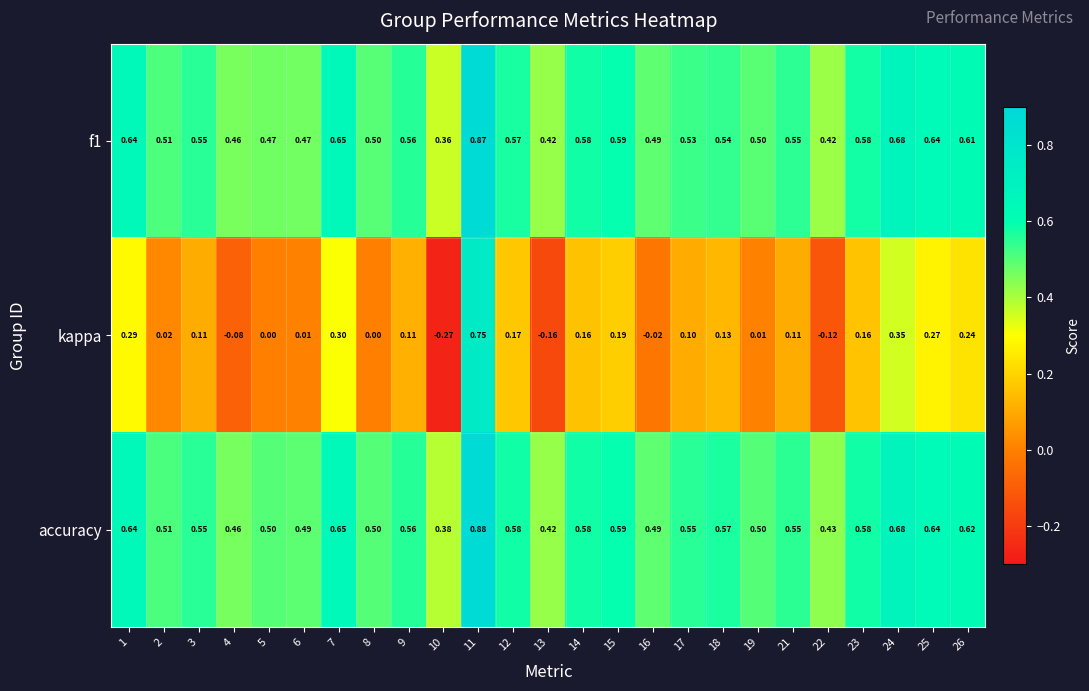

At which category does the chart reach its minimum across all series?

10